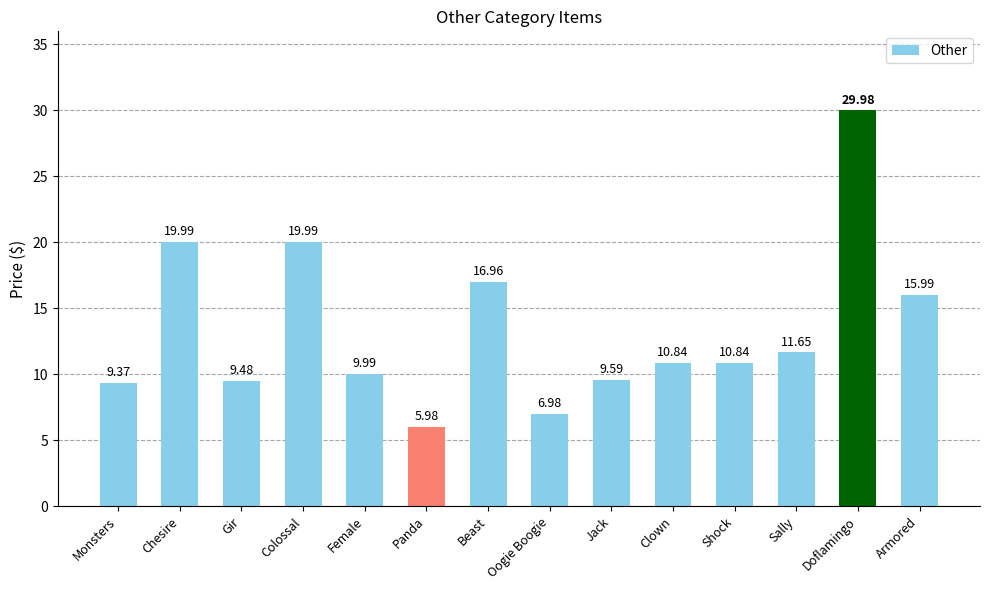

What is the change in value from Gir to Shock?

+1.4